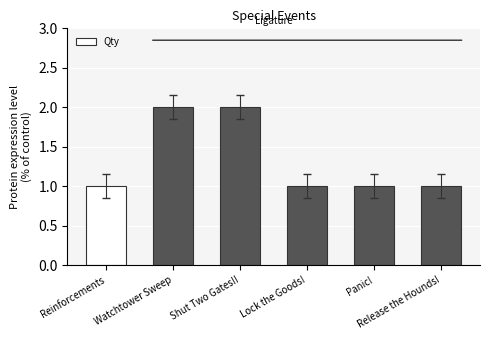

What is the average value?

1